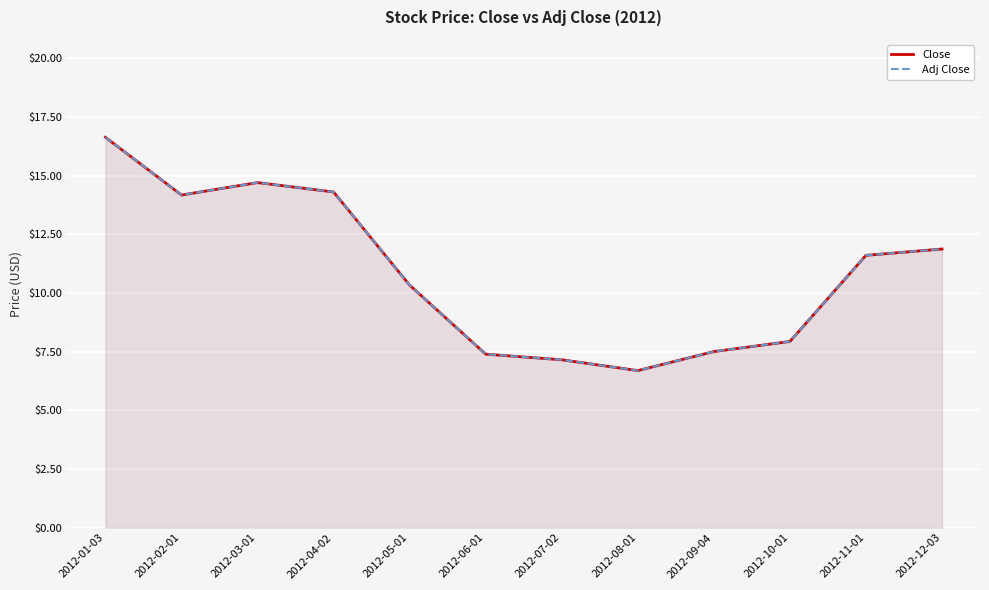

Reading left to right, list all the values displayed in this chart.

Close: 16.6	14.2	14.7	14.3	10.3	7.4	7.2	6.7	7.5	7.9	11.6	11.9
Adj Close: 16.6	14.2	14.7	14.3	10.3	7.4	7.2	6.7	7.5	7.9	11.6	11.9